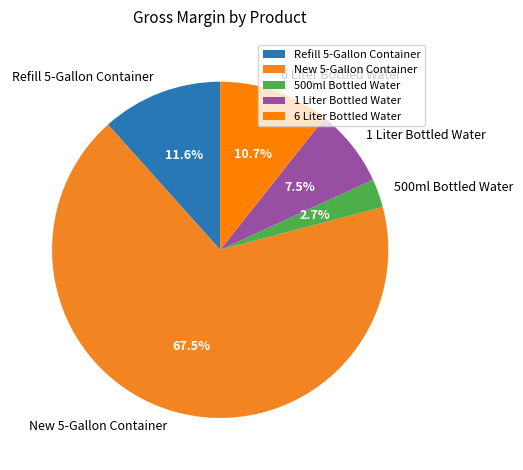

Is it true that 500ml Bottled Water is 3% of the pie?

True